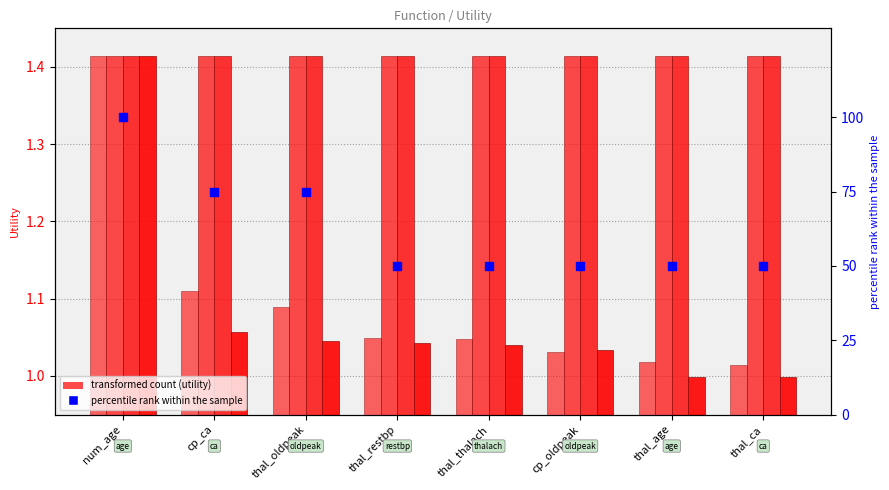

Which series has the largest total across all categories?

percentile rank within the sample